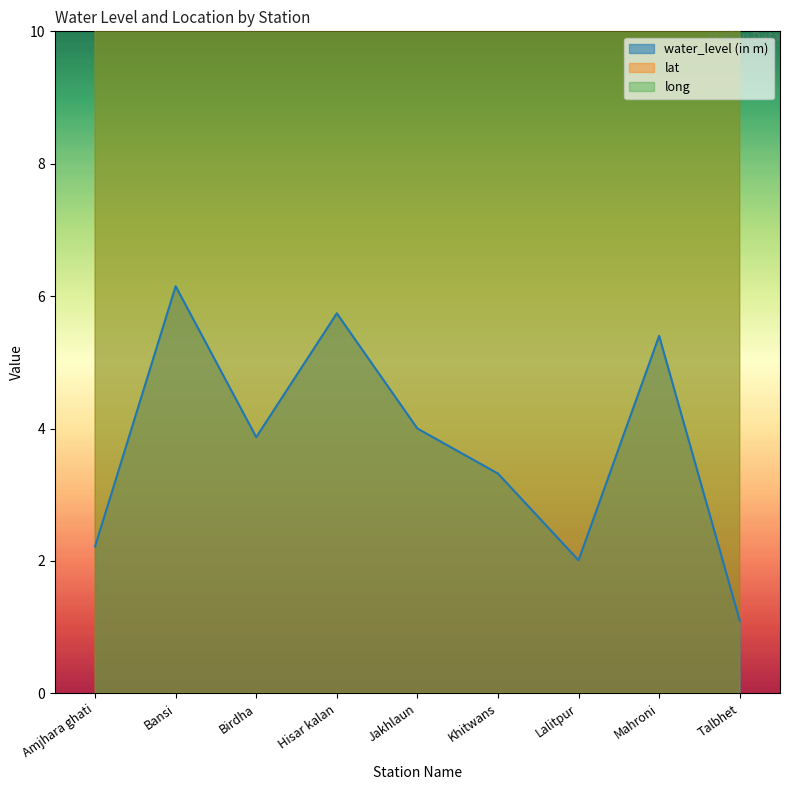

The value of lat at Lalitpur is 24.7. True or false?

True